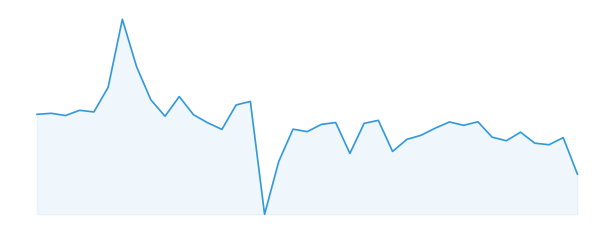

Does the chart have visible grid lines?

No